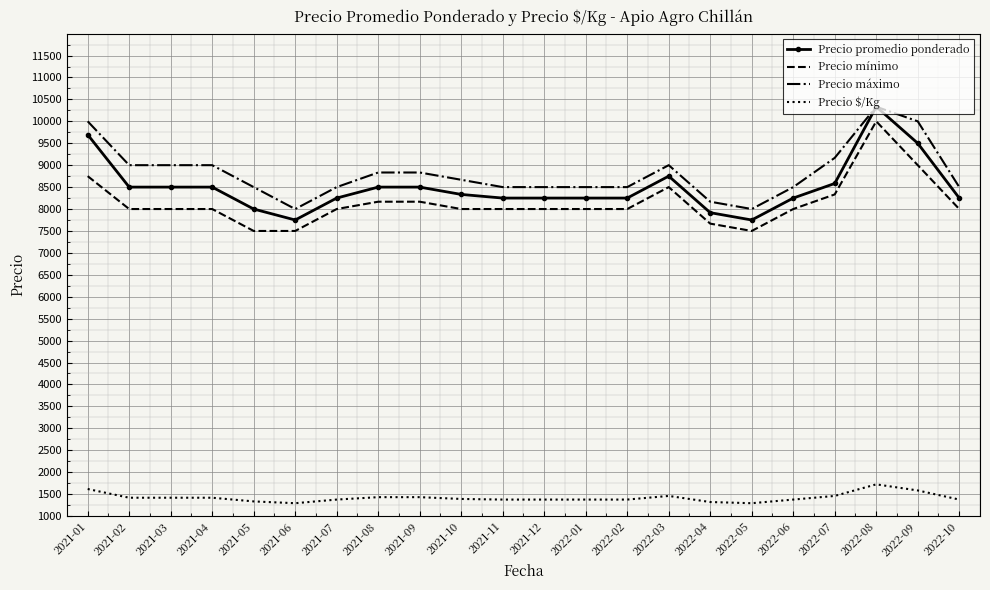

The value of Precio promedio ponderado at 2022-08 is 10333. True or false?

True